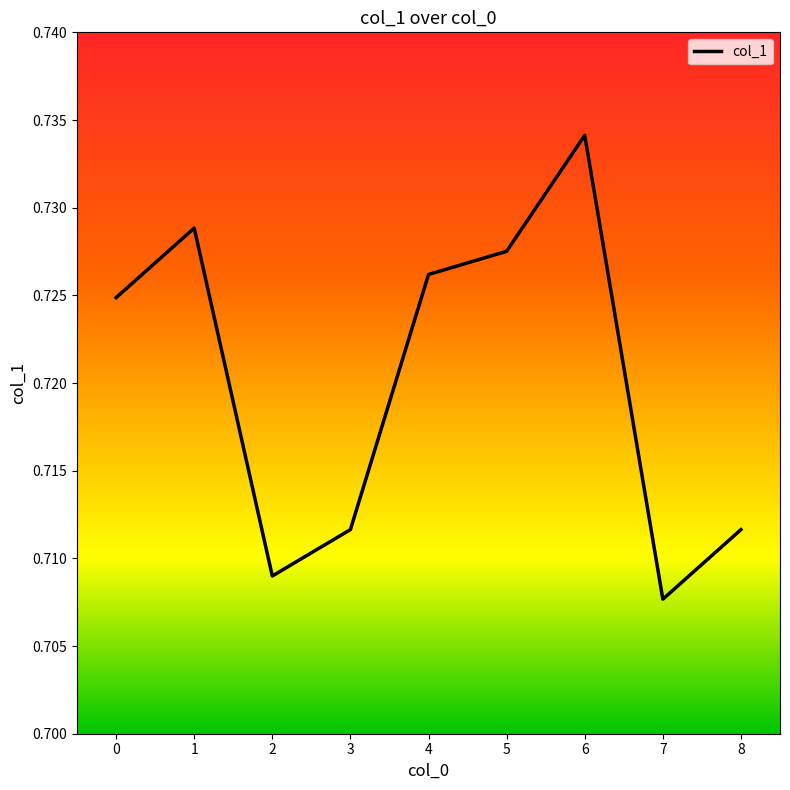

Does the chart have visible grid lines?

No